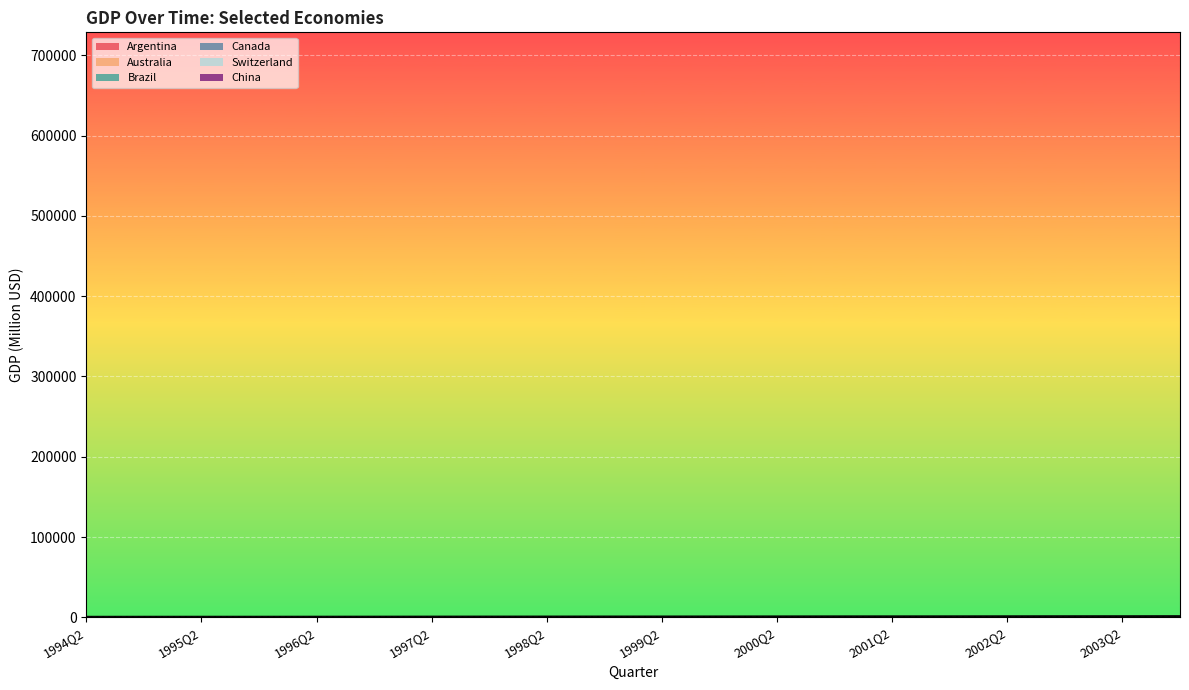

True or false: Argentina and Brazil cross at least once.

False